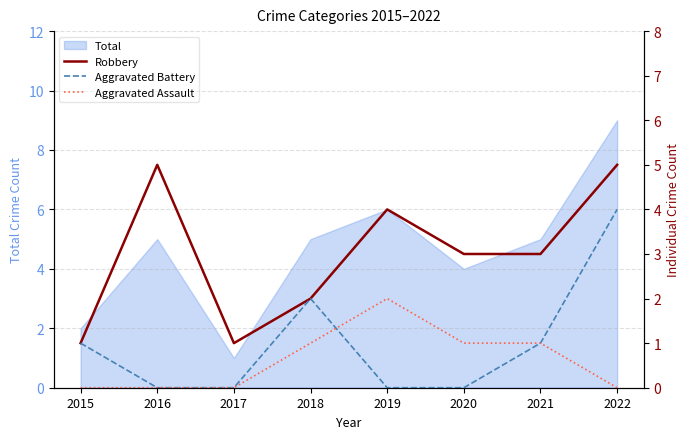

True or false: Aggravated Assault and Robbery cross at least once.

False